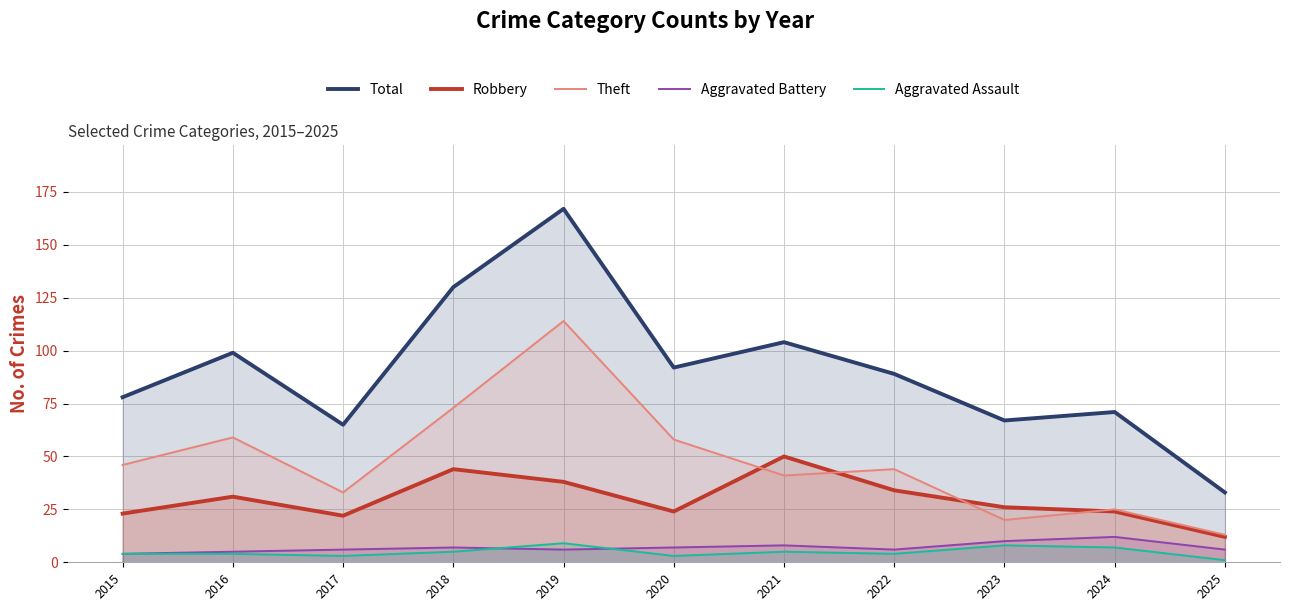

How many interior local peaks does the Robbery series have?

3